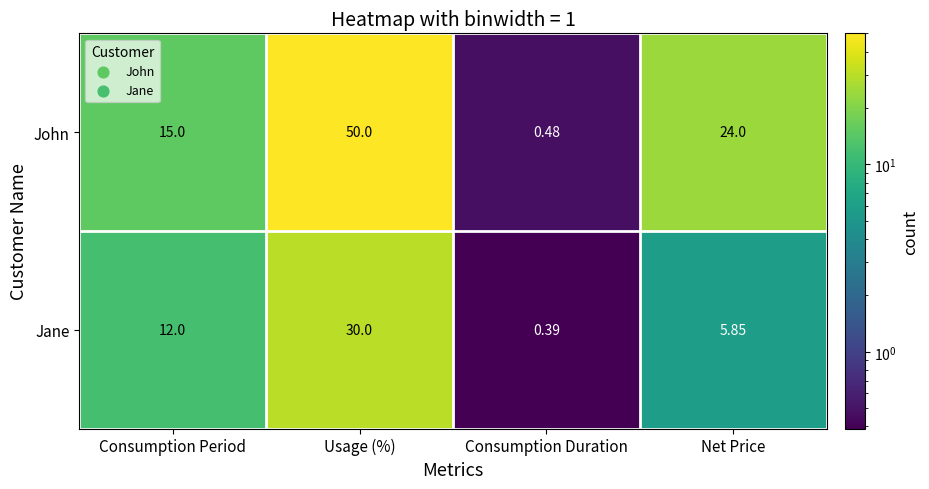

Is the value of Jane at Usage (%) greater than the value of John at Consumption Duration?

Yes